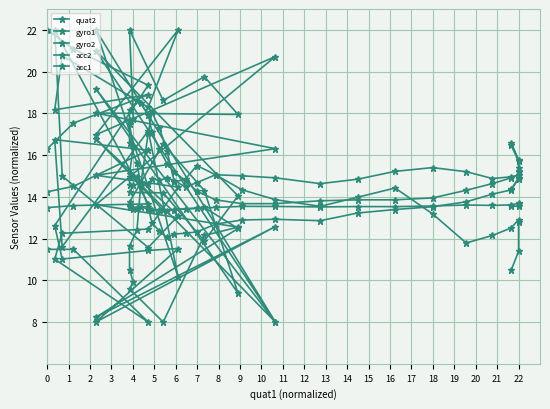

At which category does gyro1 reach its first local valley?

3